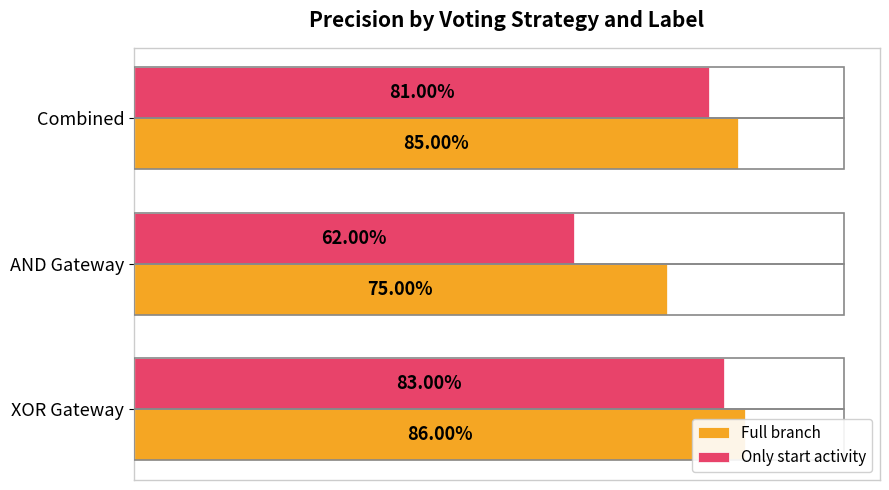

Reading left to right, transcribe all the data shown in this chart.

Full branch: 0.9	0.8	0.8
Only start activity: 0.8	0.6	0.8